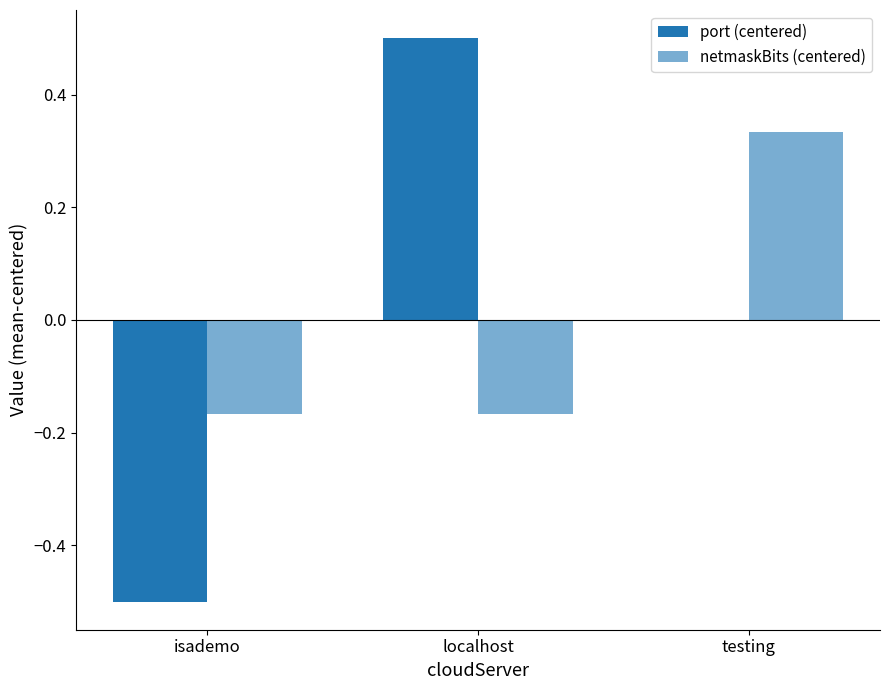

Are the bars grouped side by side (vs. stacked)?

Yes